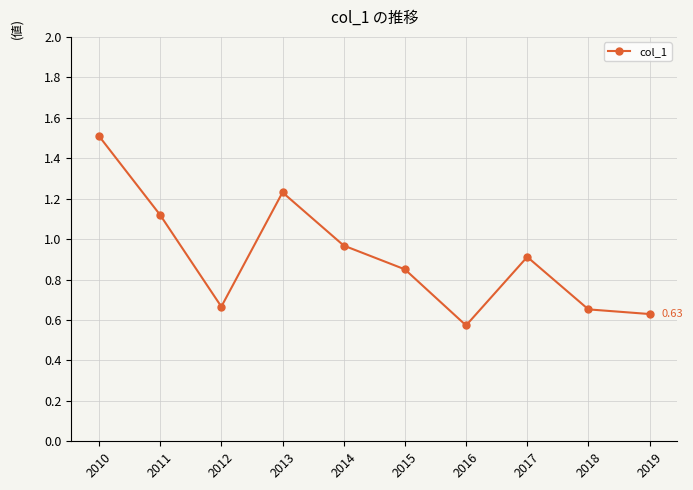

What is the change in value from 2010 to 2015?

-0.7